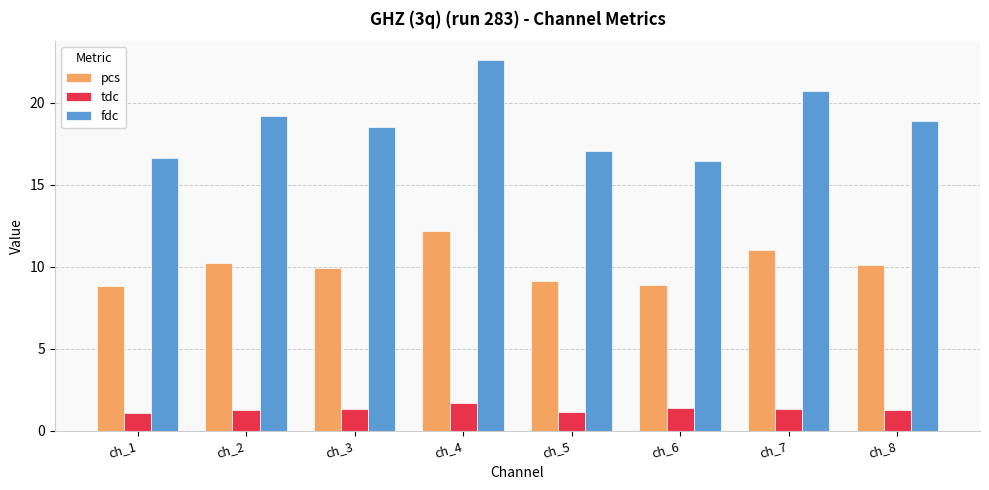

True or false: pcs has a value of 13.2 at ch_3.

False